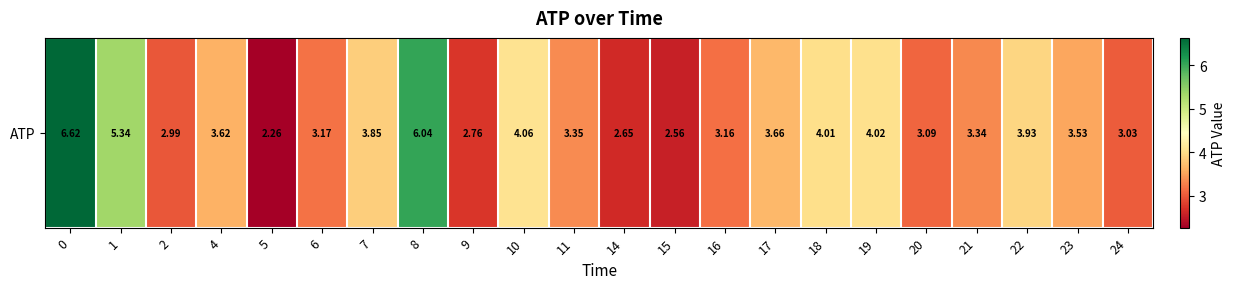

List the labels in order of value, smallest first.

5, 15, 14, 9, 2, 24, 20, 16, 6, 21, 11, 23, 4, 17, 7, 22, 18, 19, 10, 1, 8, 0